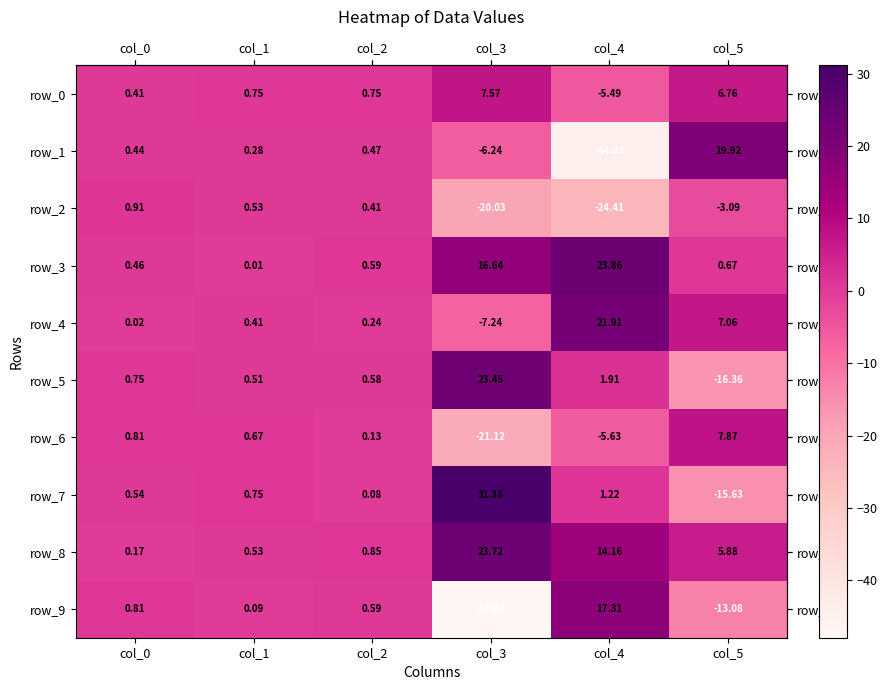

At how many categories does at least one series exceed 0?

6